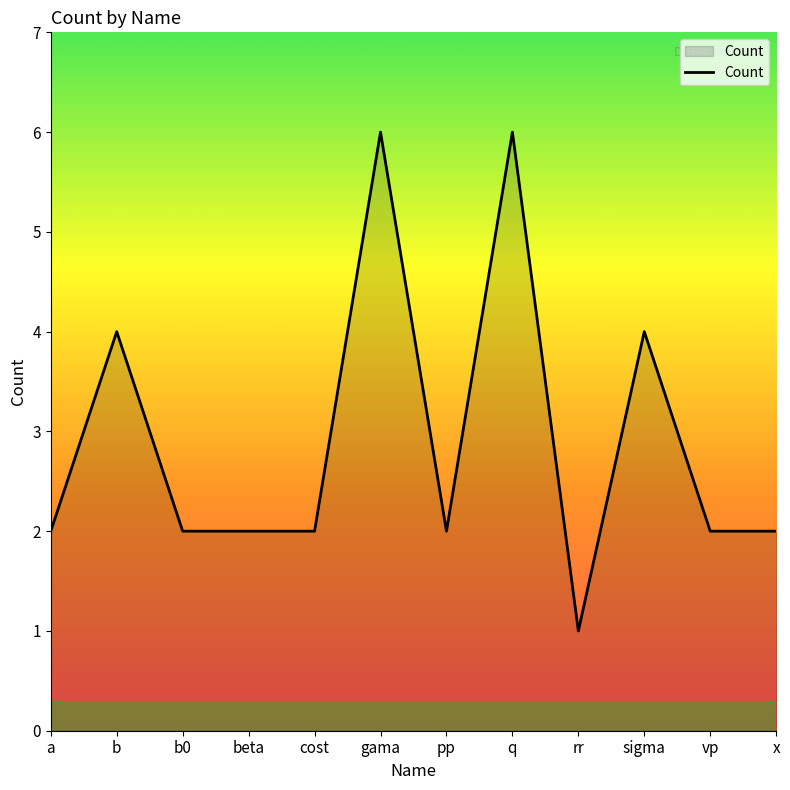

Count the values in the range 2 to 4.

9